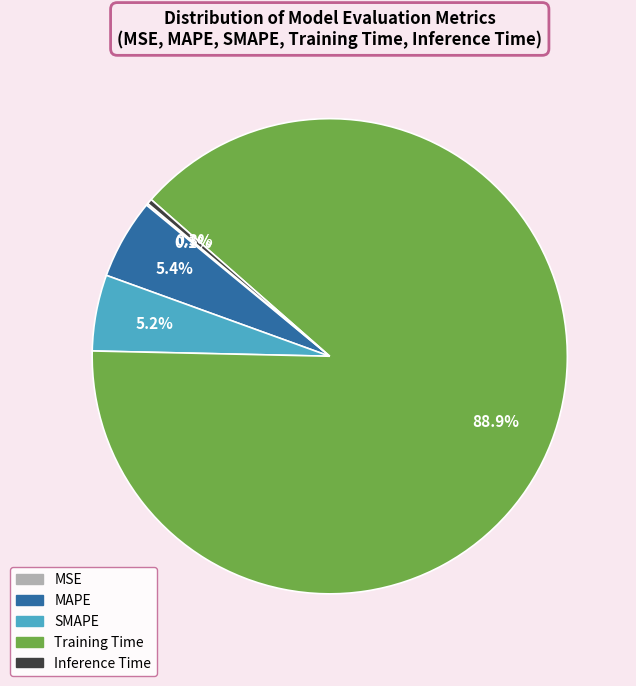

Is the sum of MAPE and Inference Time greater than half?

No